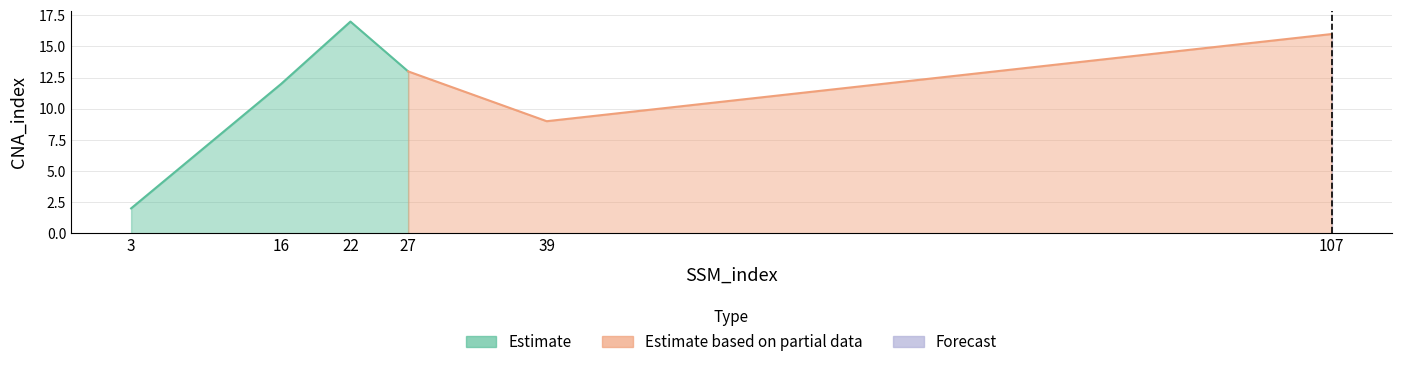

The value at 107 is 4. True or false?

False